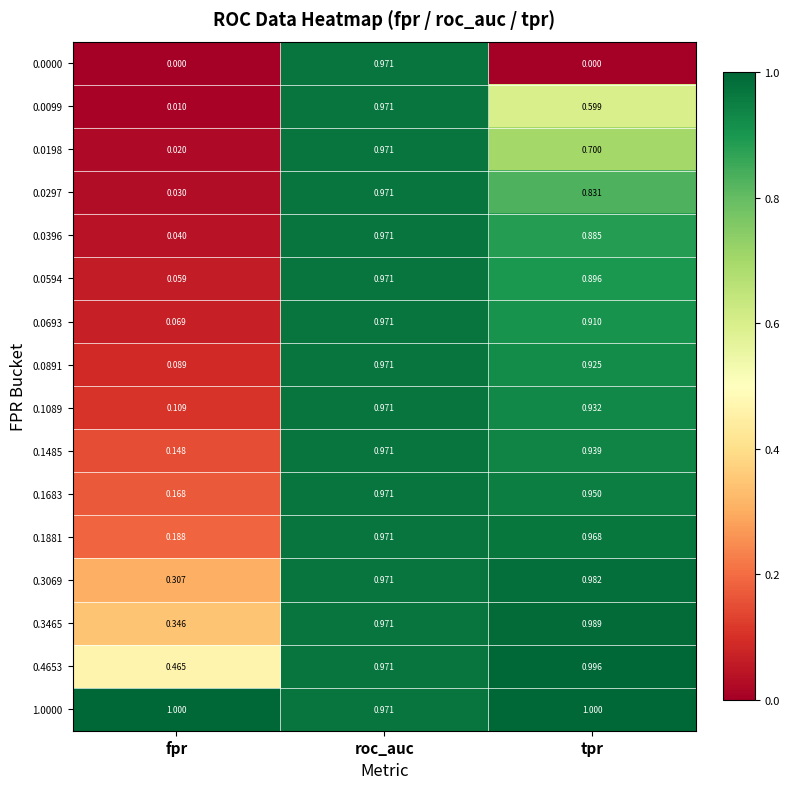

Which category has the lowest value in the 0.0396 series?

fpr